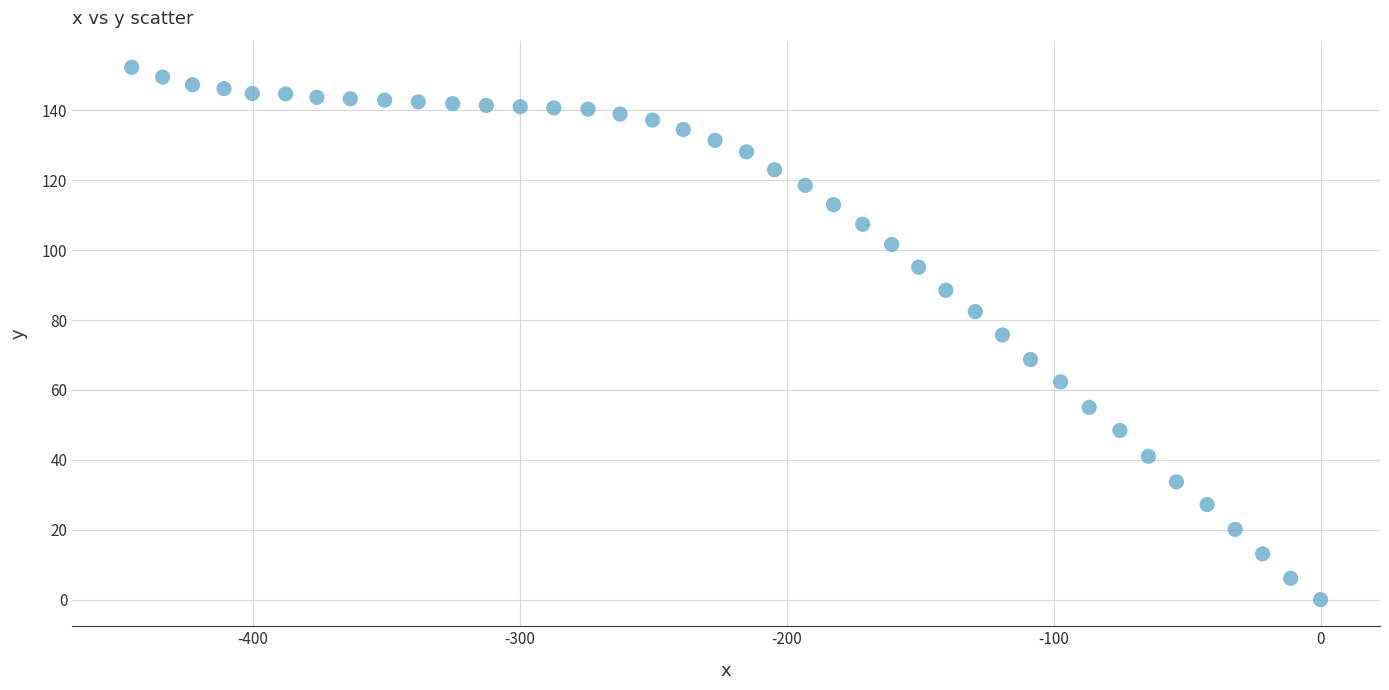

What is the range of X values (max minus min)?

445.5